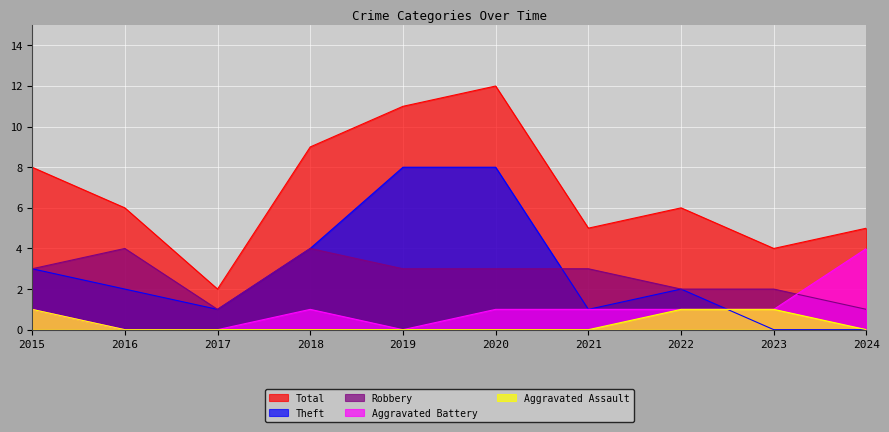

What is the difference between the Robbery values at 2018 and 2024?

3